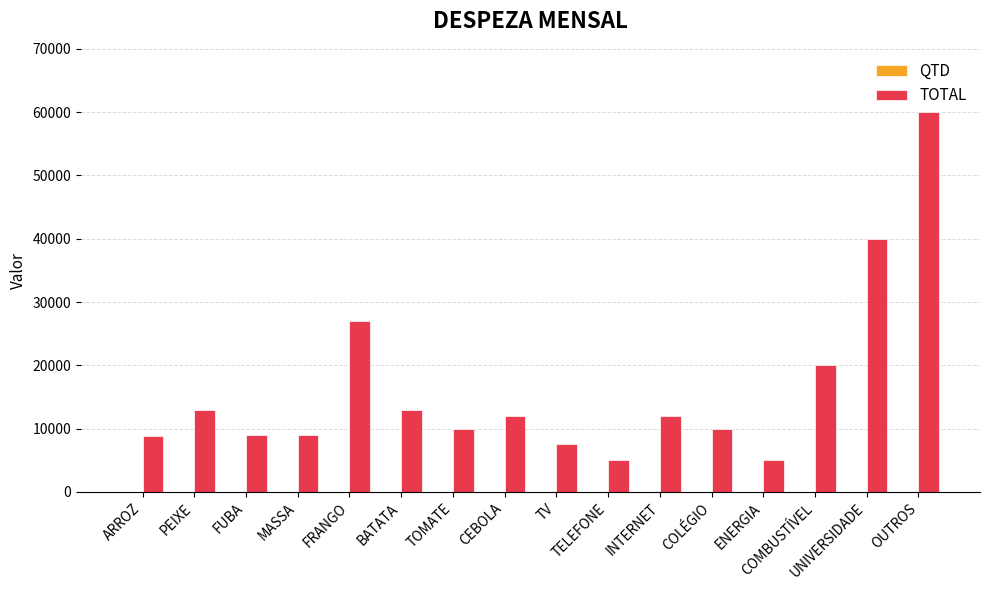

What is the greatest value displayed?

60000